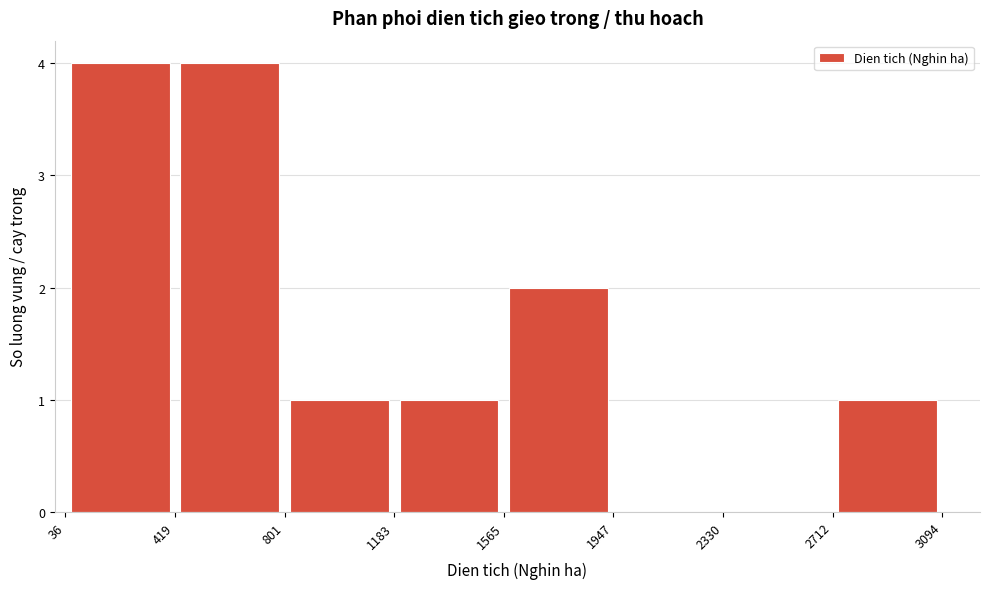

How tall is the bar that spans 801 to 1183 on the x-axis? The values are not printed on the chart, so give them approximately, as read against the axis.

1